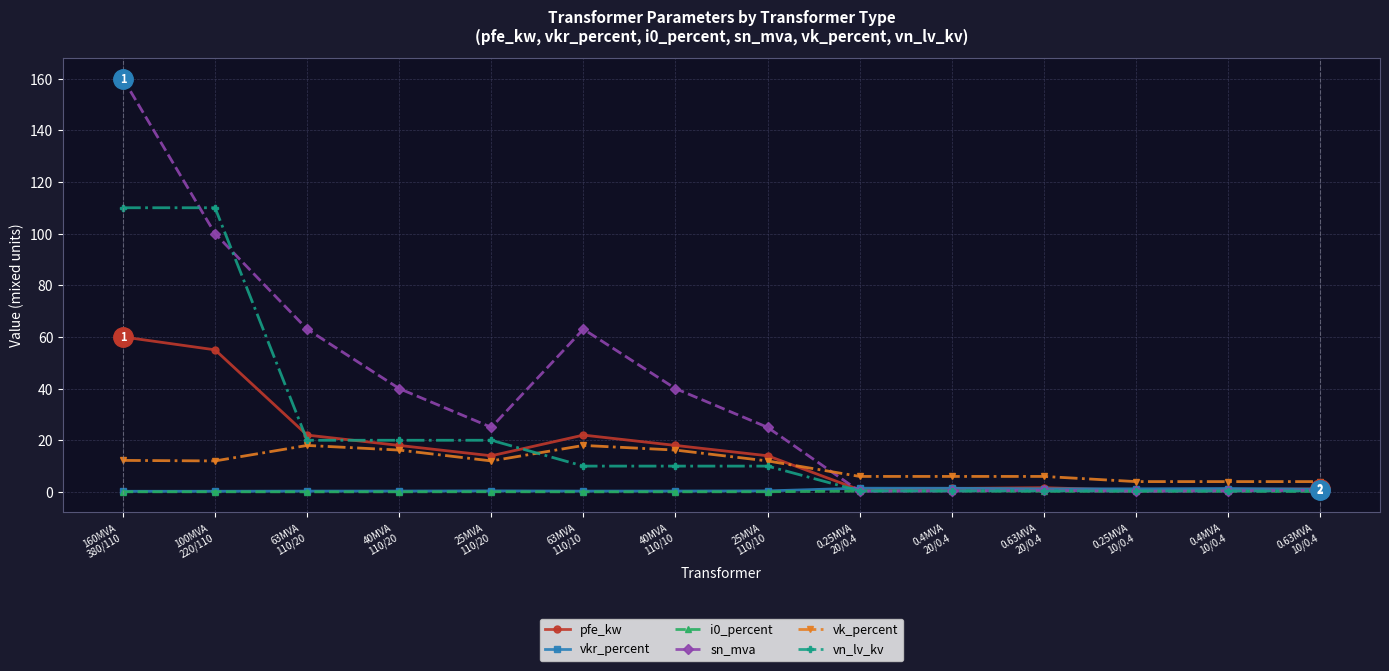

Which series has the largest range (max minus min)?

sn_mva